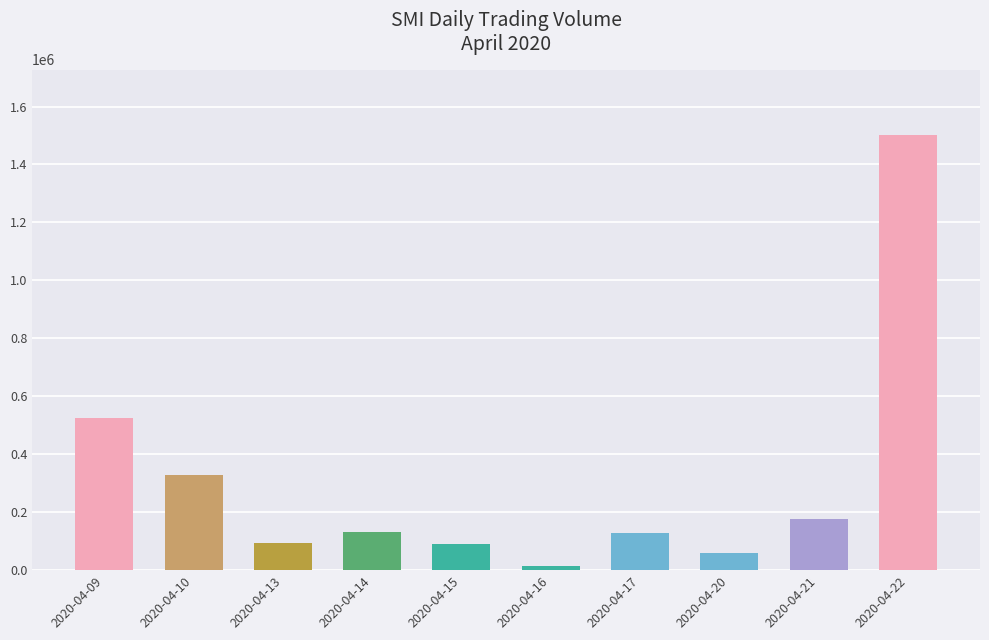

What is the sum of all values?

3054600